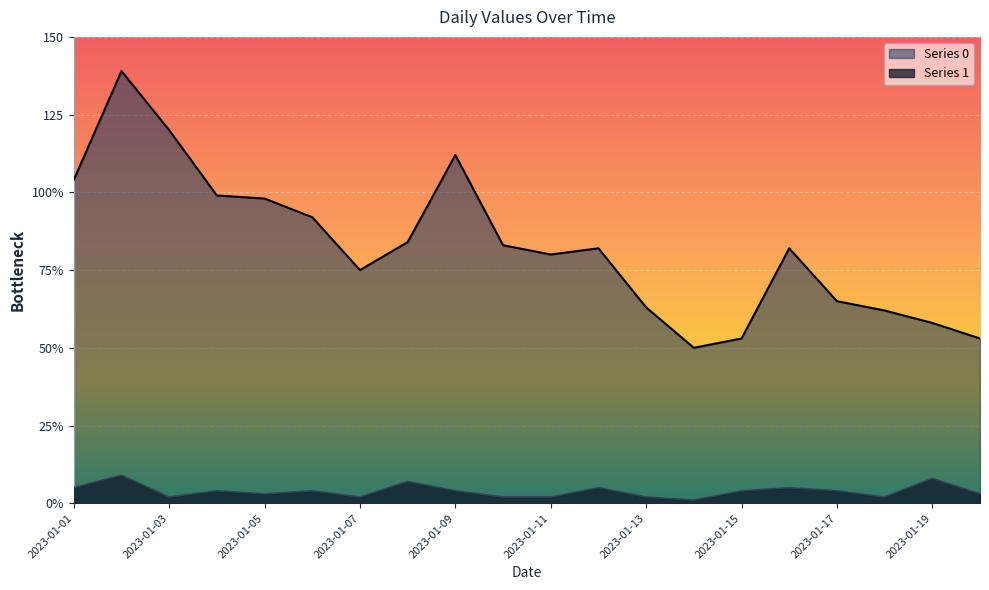

Where is Series 0 nearest to the value 94?

2023-01-06